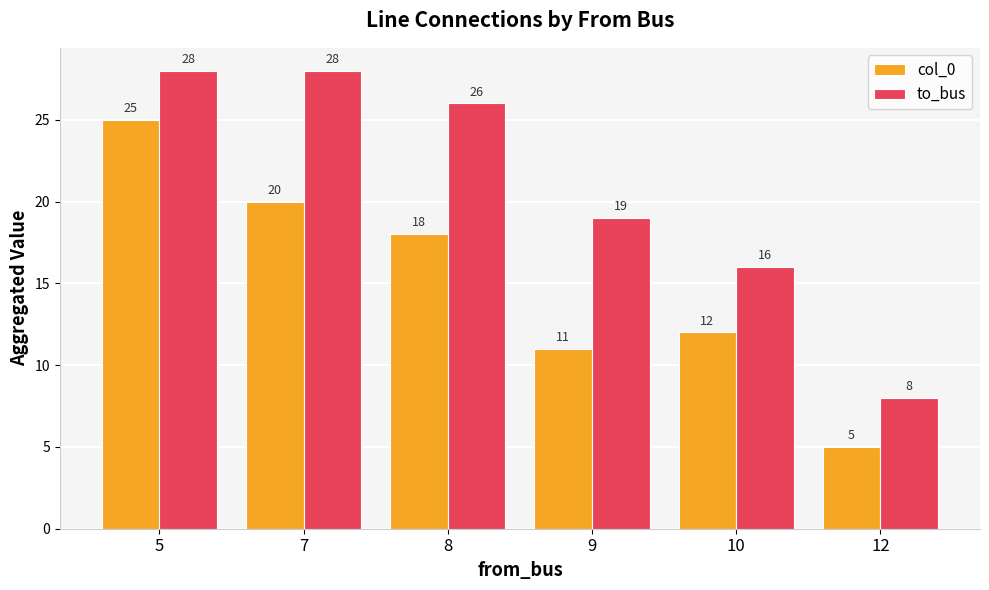

At which label does col_0 reach its peak?

5